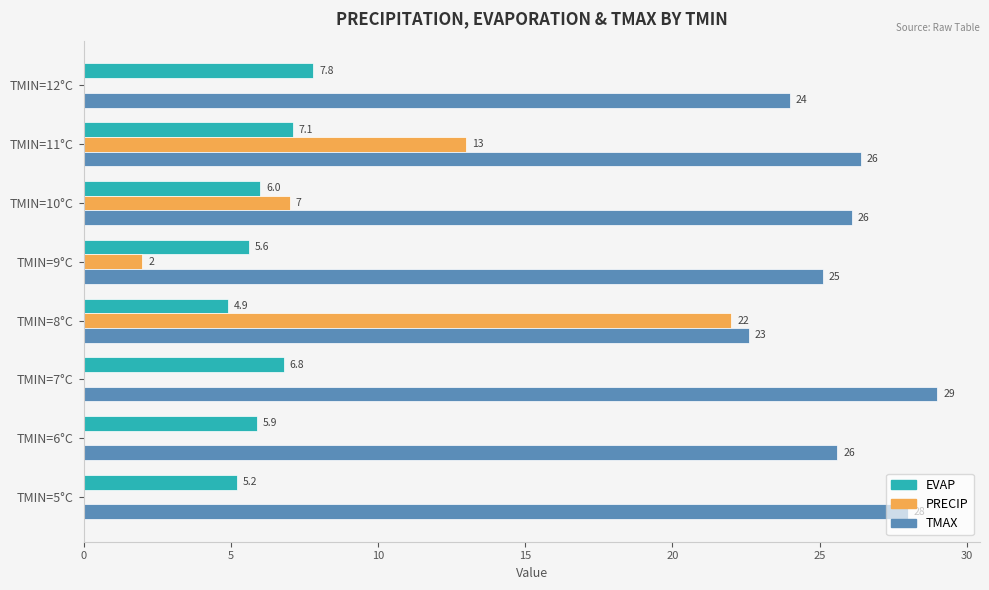

The value of PRECIP at TMIN=7°C is 0.0. True or false?

True